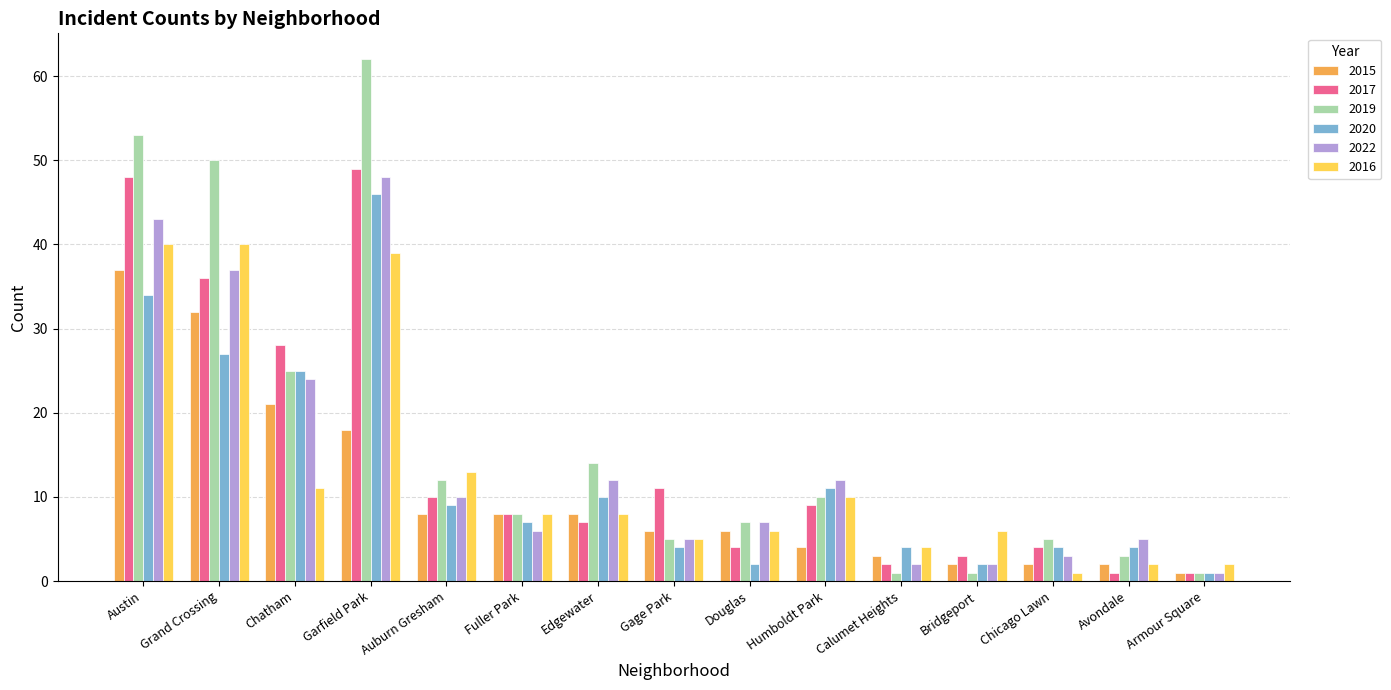

Is it true that 2016 equals 4 at Bridgeport?

False